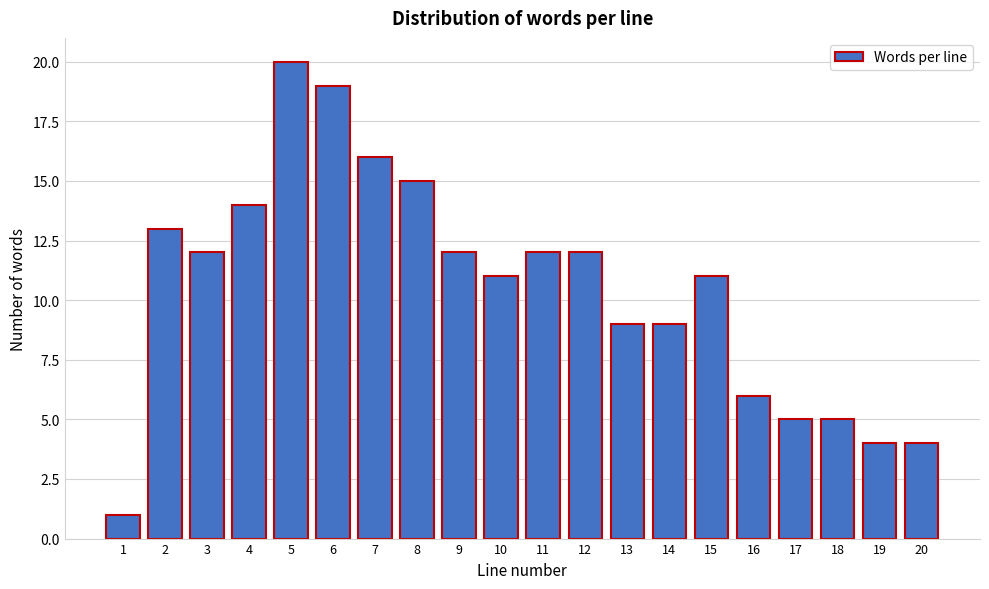

Reading left to right, what are all the values shown in this chart?

1=1	2=13	3=12	4=14	5=20	6=19	7=16	8=15	9=12	10=11	11=12	12=12	13=9	14=9	15=11	16=6	17=5	18=5	19=4	20=4